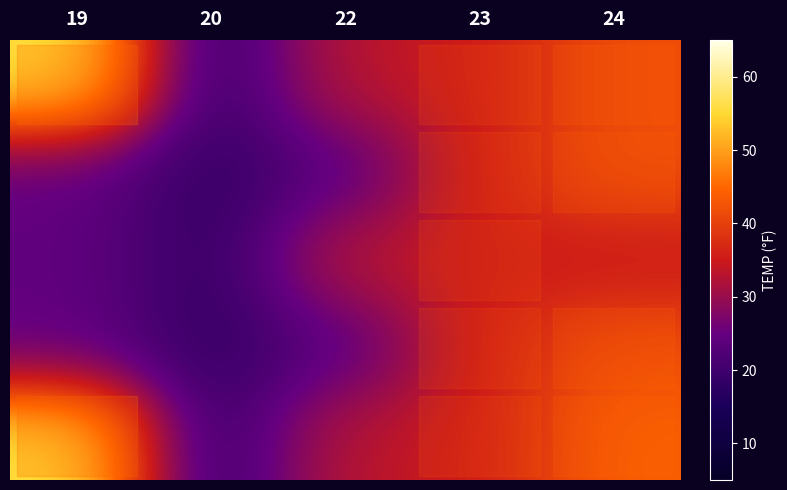

What is the difference between the row_4 values at 24 and 22?

11.0